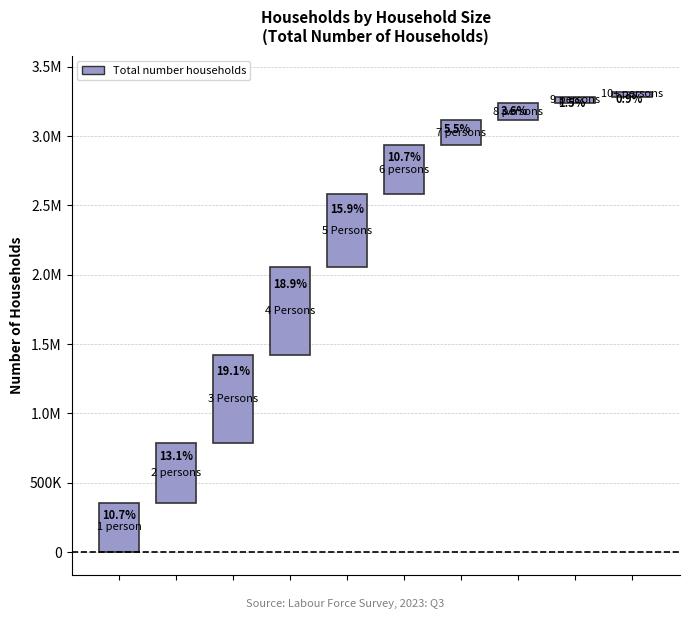

Where is the data nearest to the value 332161?

6 persons